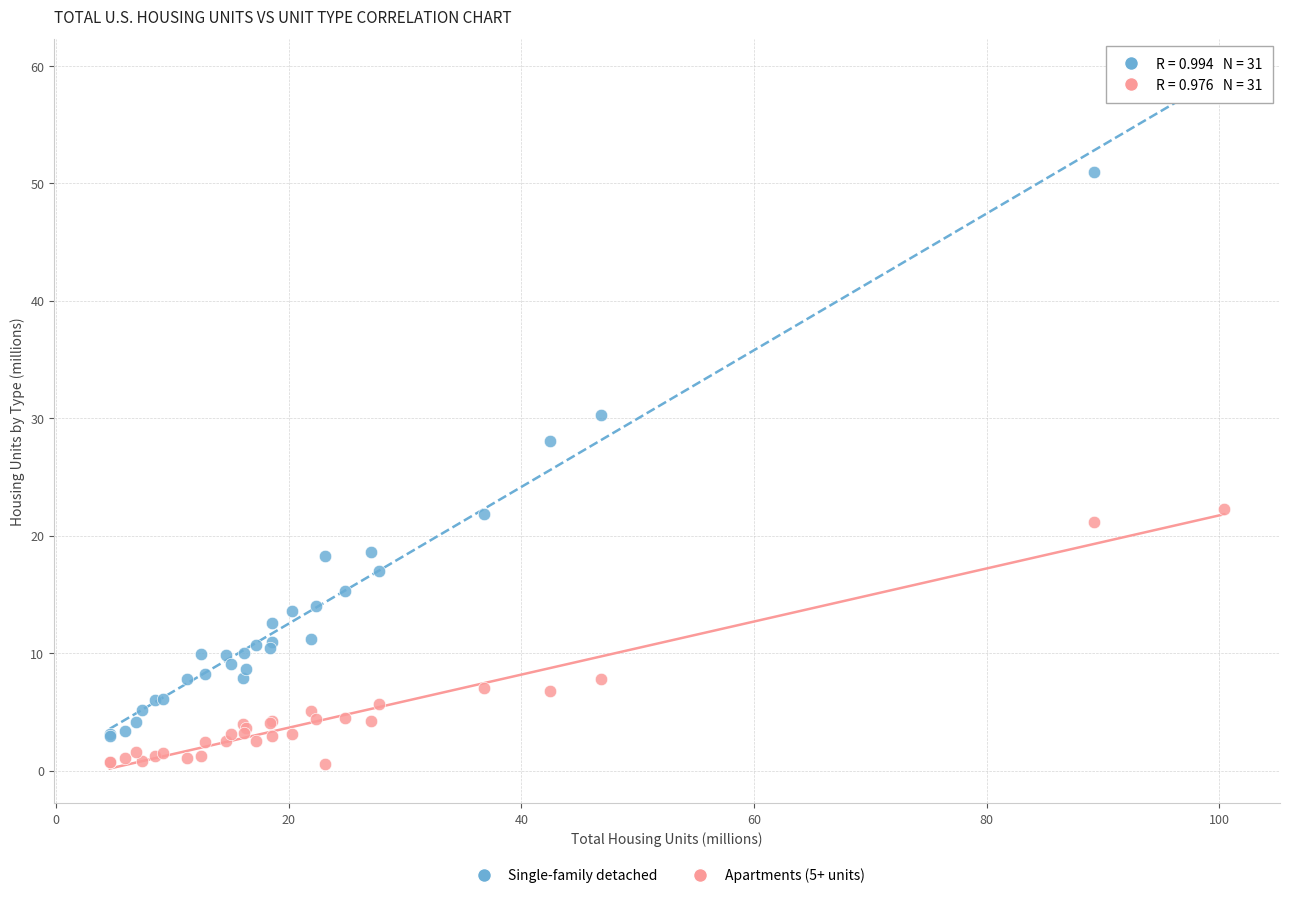

Which series has the widest spread of Y values?

Single-family detached